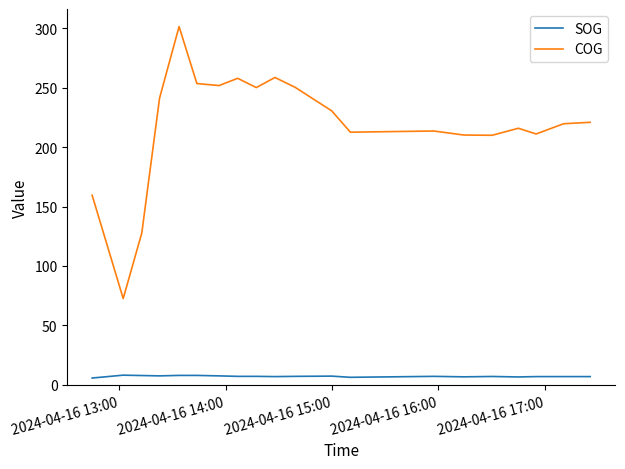

Is this an area chart (filled region under the line)?

No